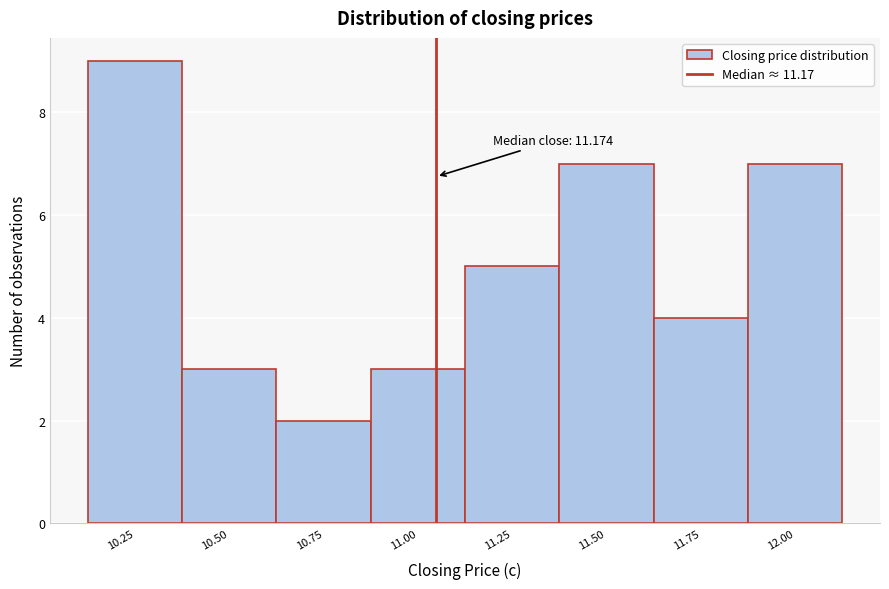

Reading left to right, list all the values displayed in this chart.

10.25=9	10.50=3	10.75=2	11.00=3	11.25=5	11.50=7	11.75=4	12.00=7